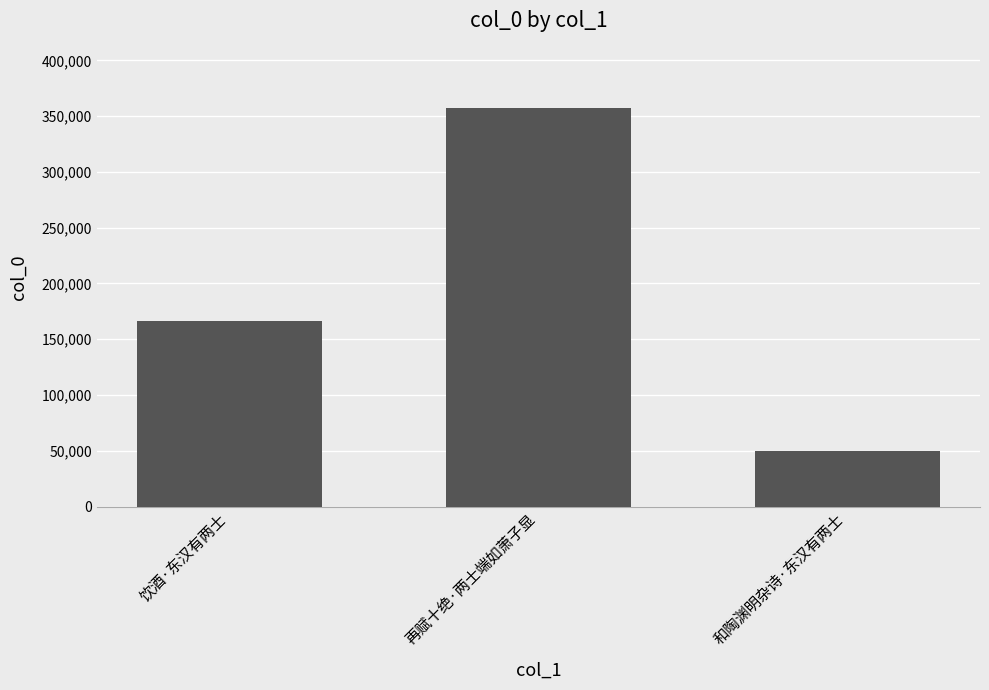

What is the label of the 3rd bar from the right?

饮酒·东汉有两士